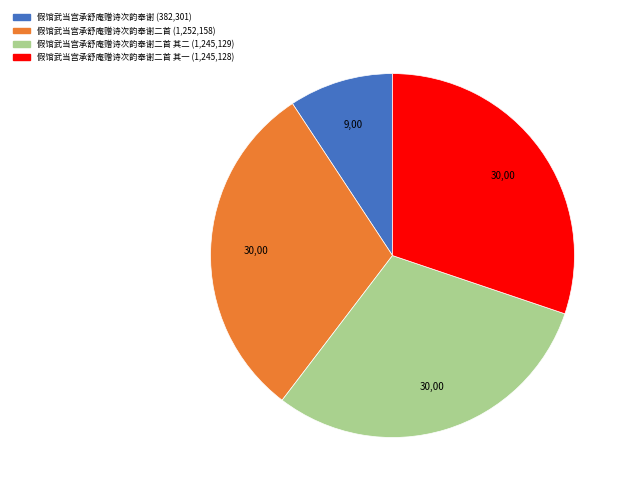

Is there a majority slice in this chart?

No